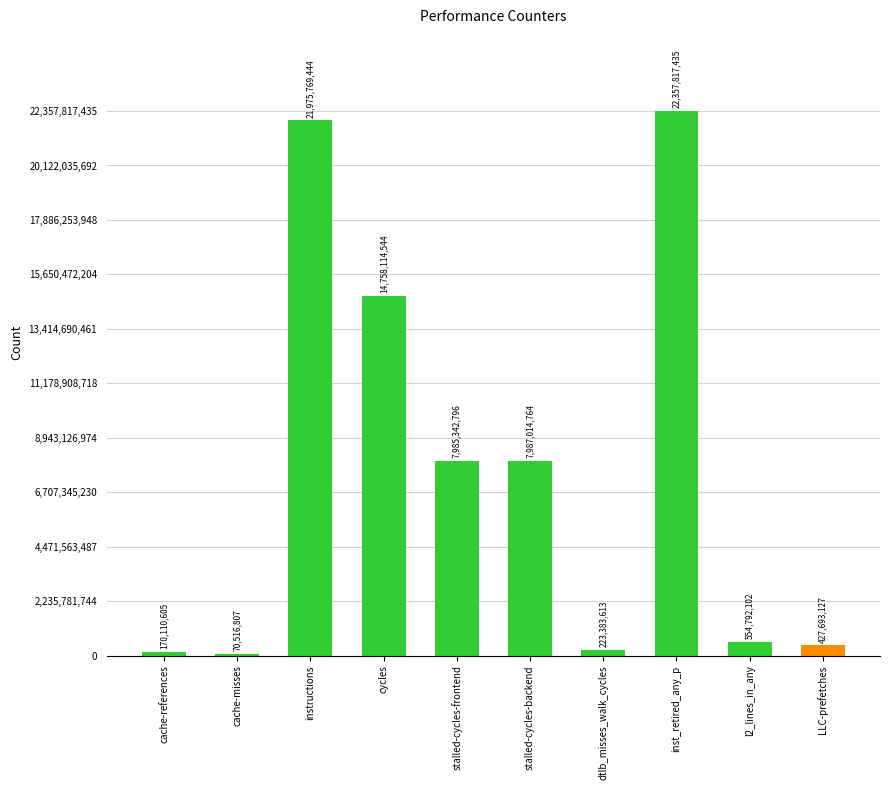

Where is the data nearest to the value 11214167121?

stalled-cycles-backend